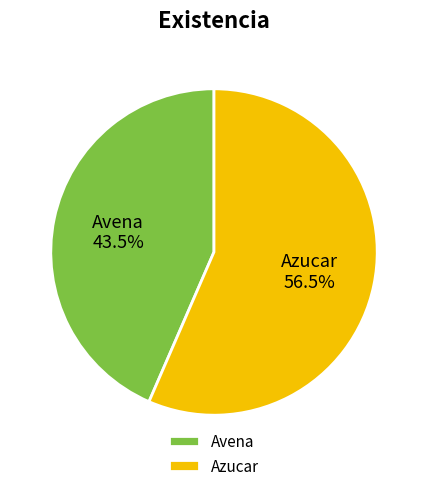

What percentage is NOT represented by Avena?

56.5%